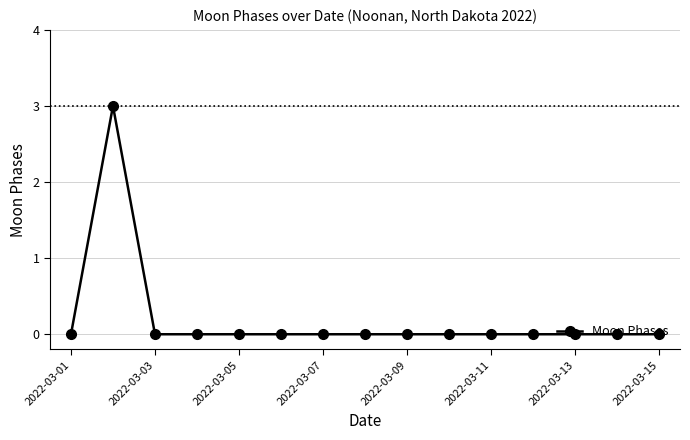

What is the difference between the maximum and minimum values?

3